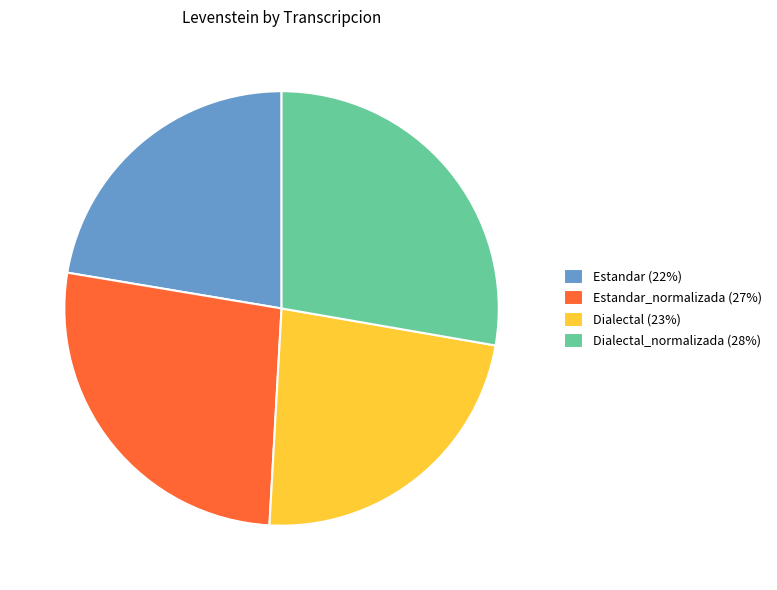

Which has a higher value, Dialectal (23%) or Estandar_normalizada (27%)?

Estandar_normalizada (27%)